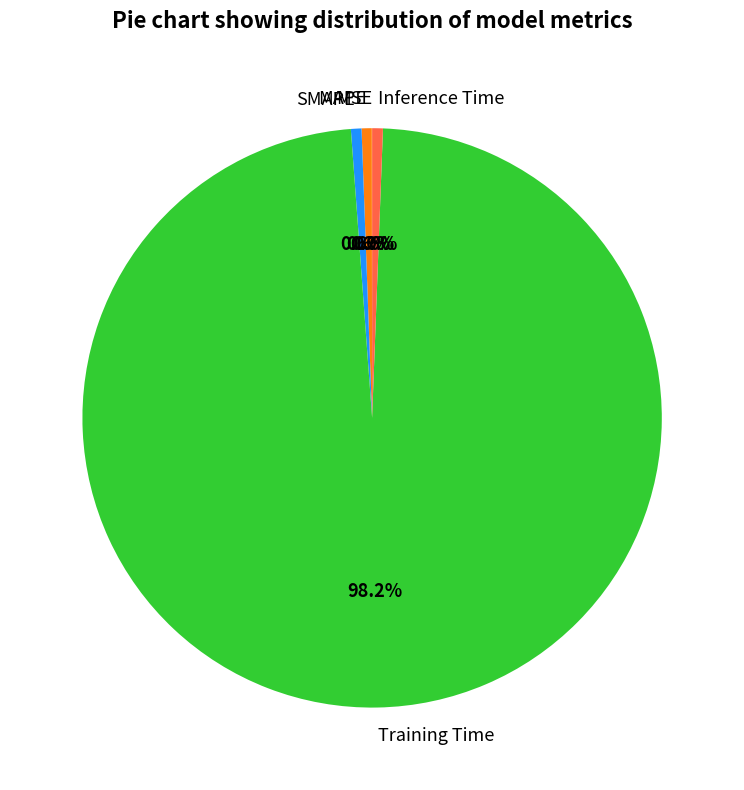

Between Training Time and MAPE, which is larger?

Training Time